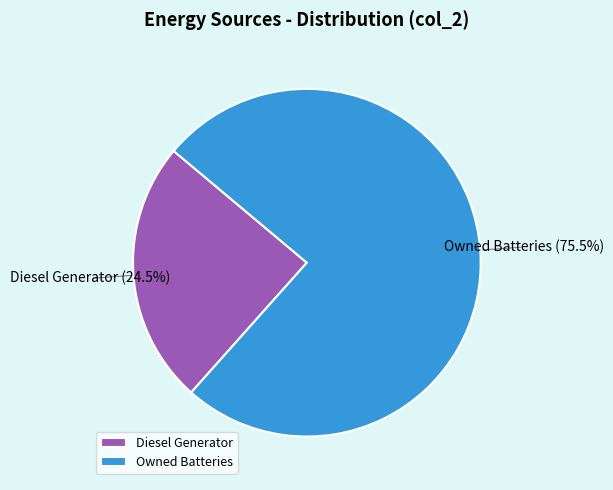

Between Owned Batteries and Diesel Generator, which is larger?

Owned Batteries